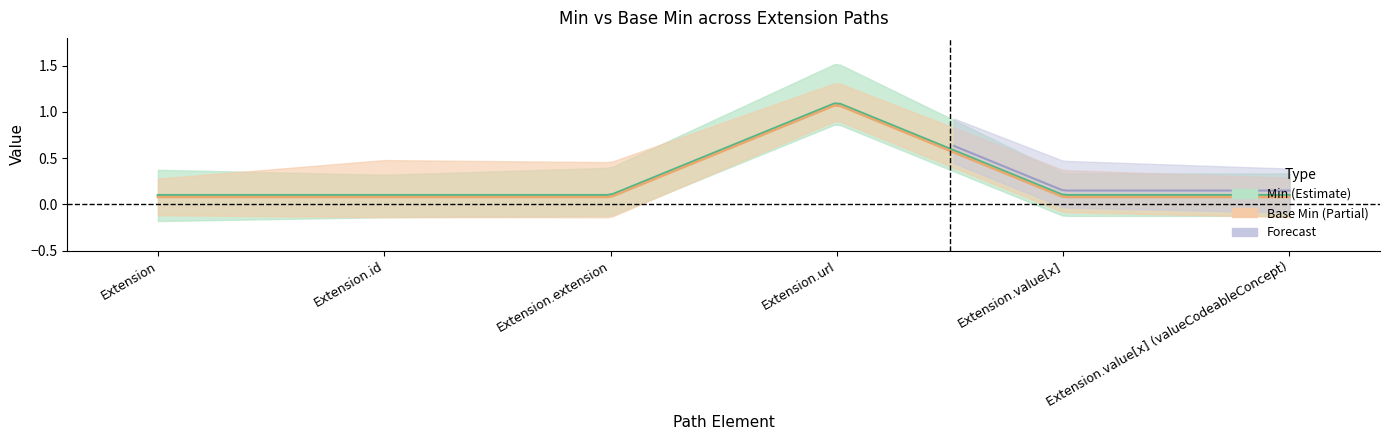

Which series changed the most between Extension.extension and Extension.value[x] (valueCodeableConcept)?

Min